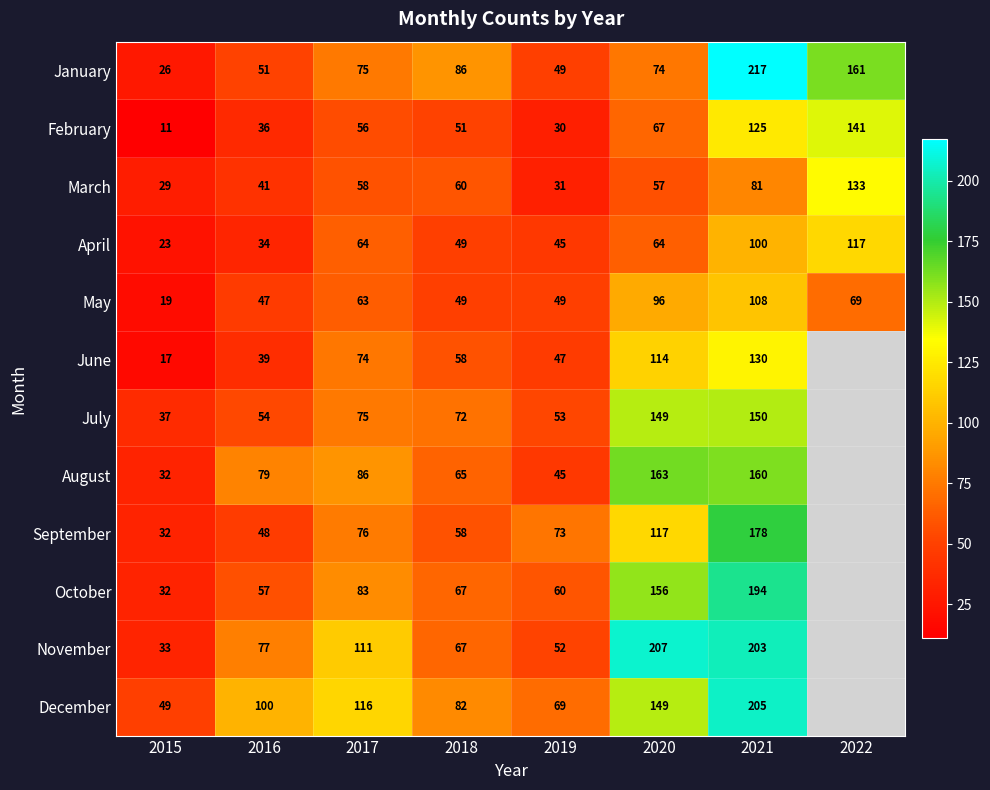

At which label is May closest to 63?

2017